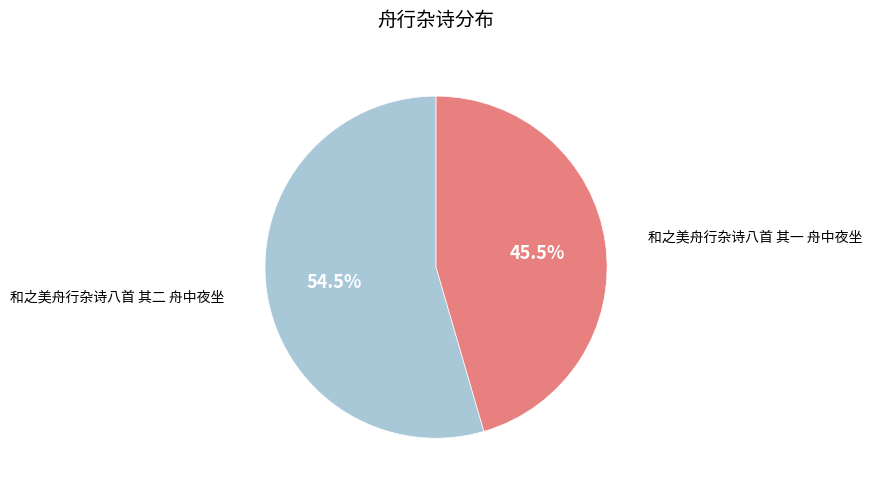

What percentage do 和之美舟行杂诗八首 其二 舟中夜坐 and 和之美舟行杂诗八首 其一 舟中夜坐 together represent?

100.0%